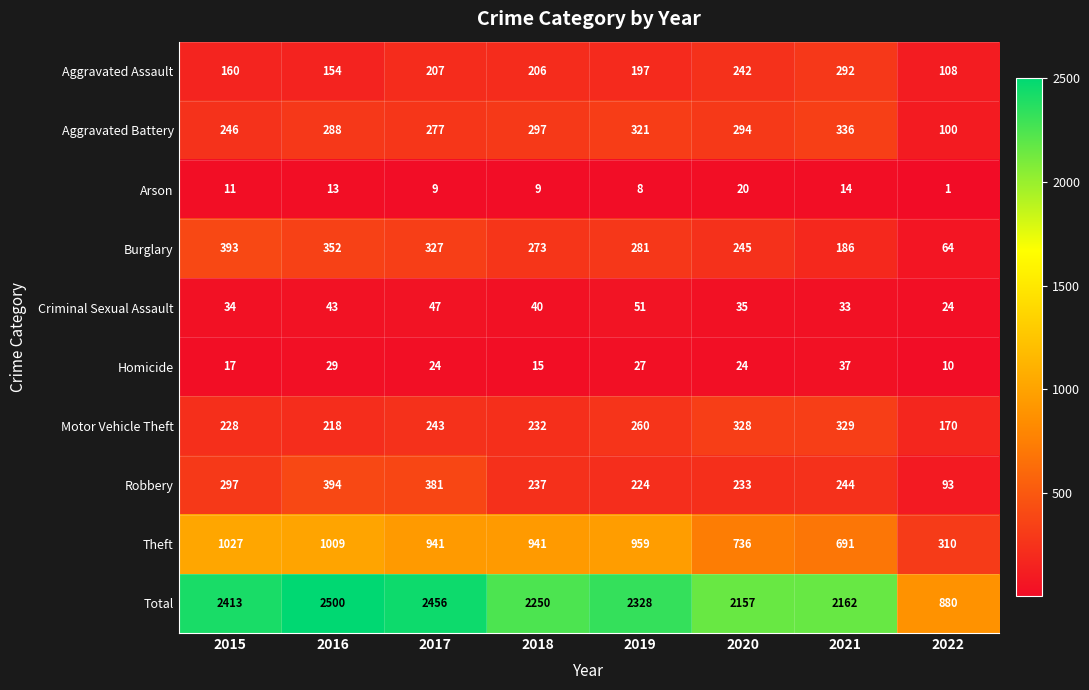

Which series has the largest total across all categories?

Total